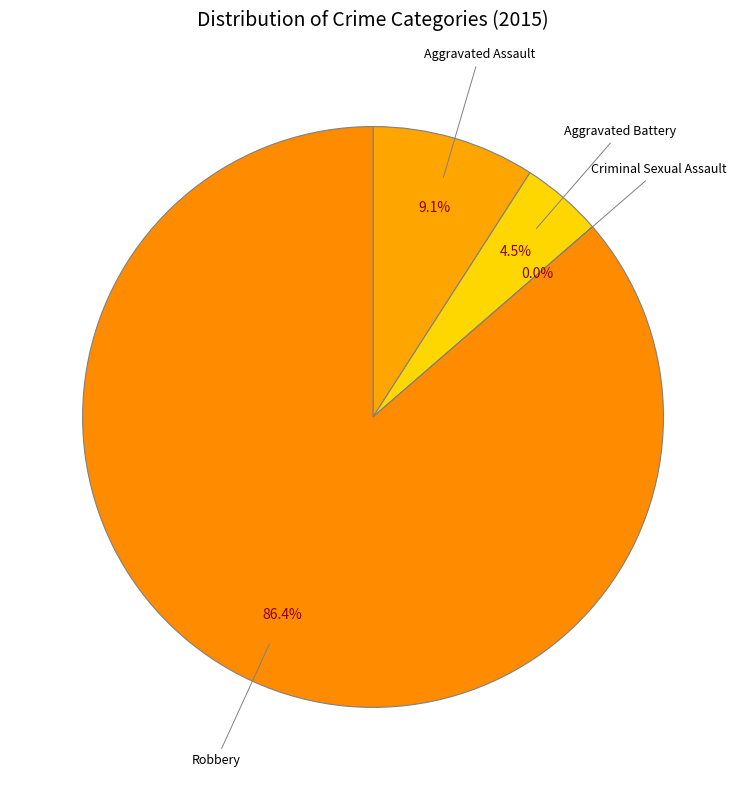

How many slices are in this pie chart?

4